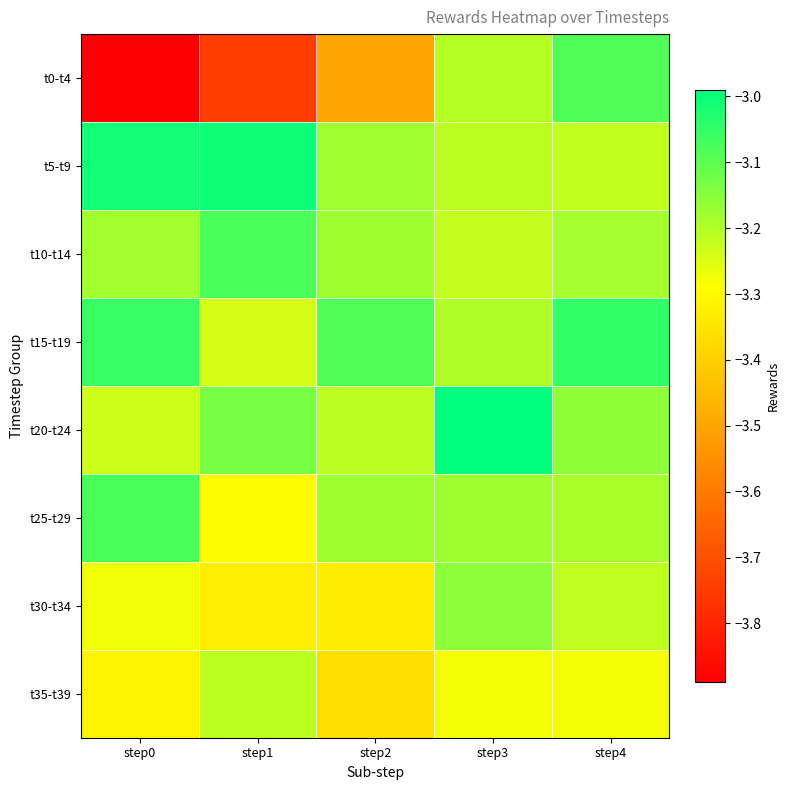

Which series has the widest spread of values?

t0-t4